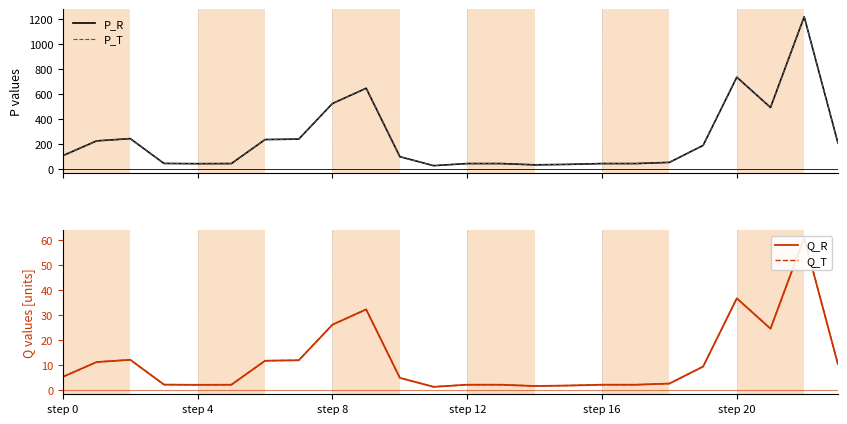

What is the difference between the P_R values at 7 and 20?

495.6